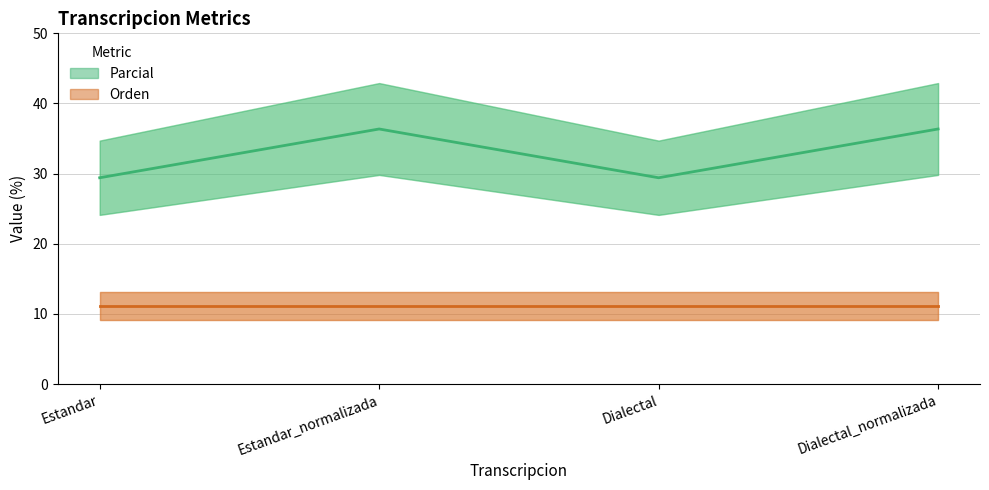

Read the value at Estandar_normalizada.

36.4